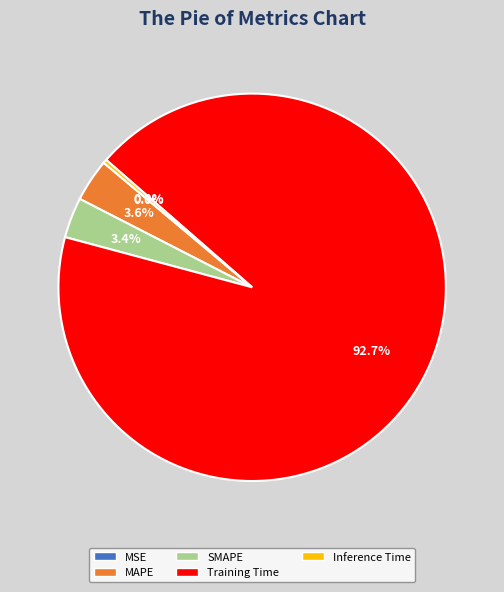

To the nearest percent, what percentage of the pie is Training Time?

93%